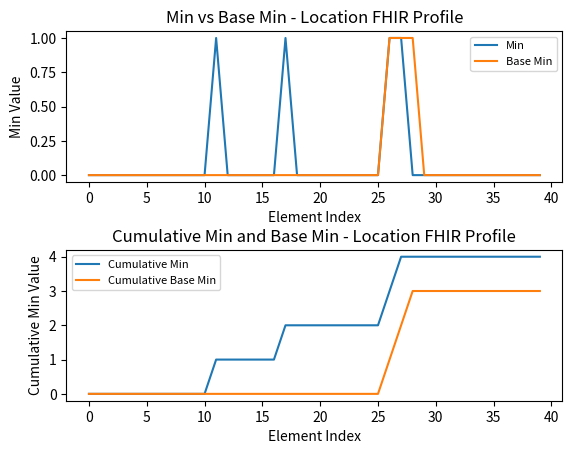

What is the sum of all Base Min values?

3